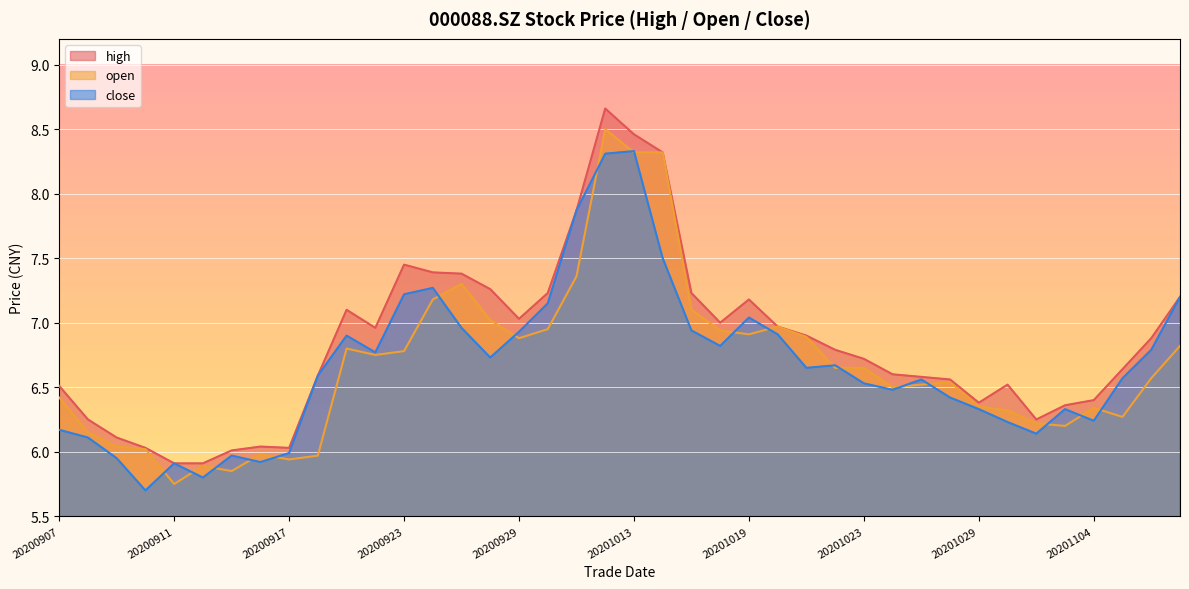

True or false: open and high cross at least once.

False